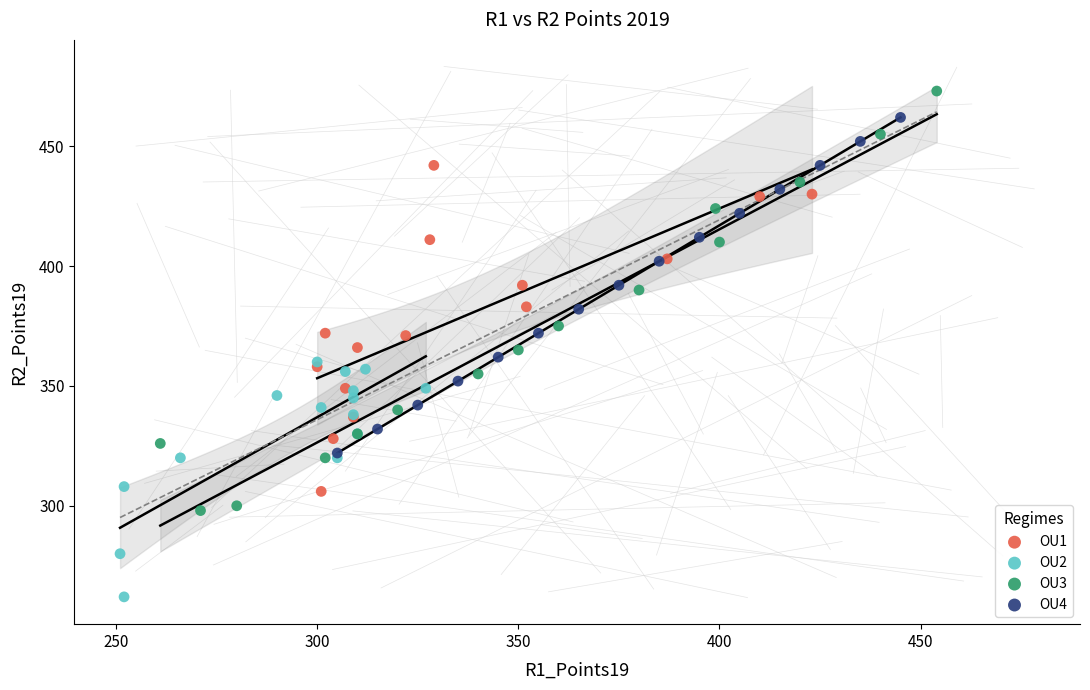

Which series has the widest spread of Y values?

OU3